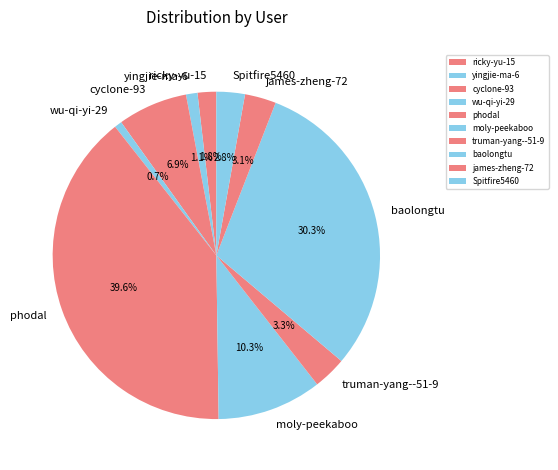

Which category has the biggest portion of the pie?

phodal